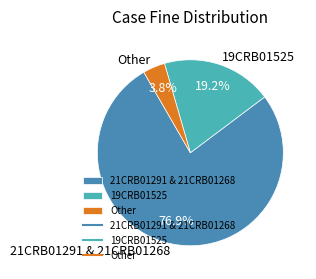

Rank the categories by value from highest to lowest.

21CRB01291 & 21CRB01268, 19CRB01525, Other